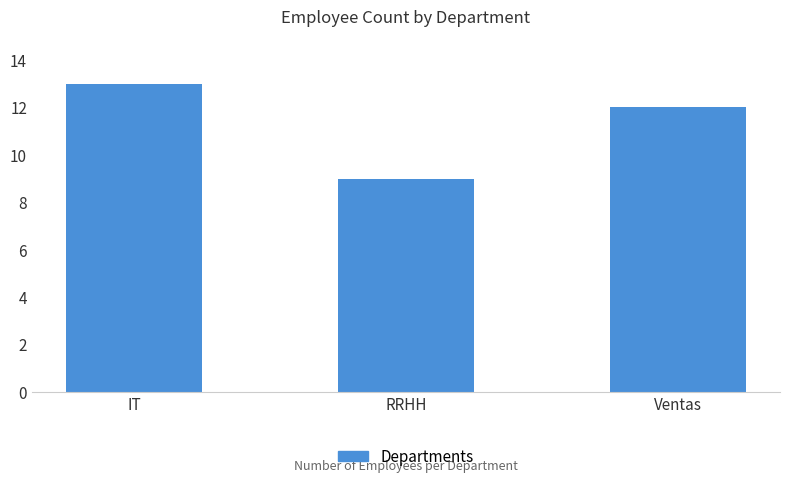

What is the ratio of the value at IT to the value at RRHH?

1.4